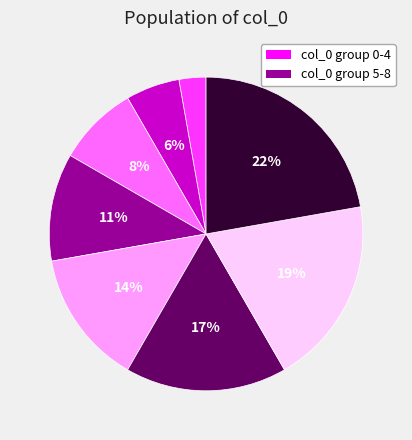

To the nearest percent, what is the average slice percentage?

11%